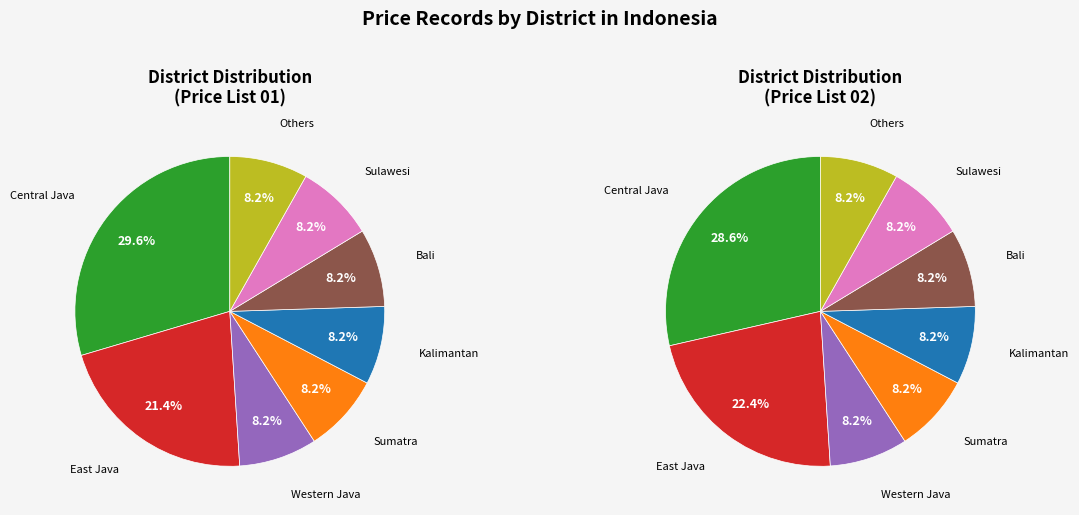

Count the number of slices in the pie.

8